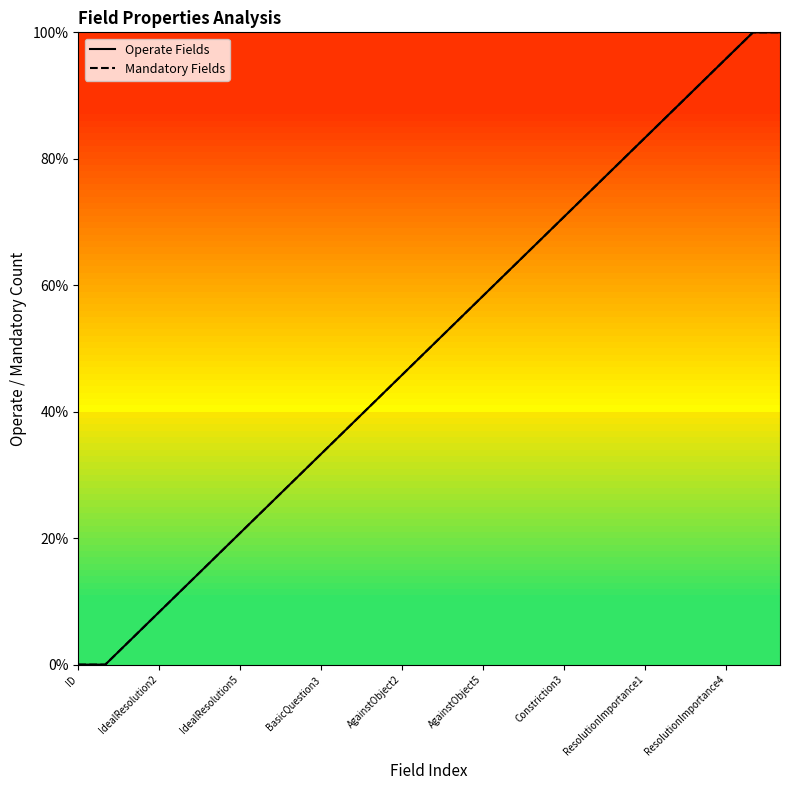

What are all the series names shown in the legend?

Operate Fields, Mandatory Fields